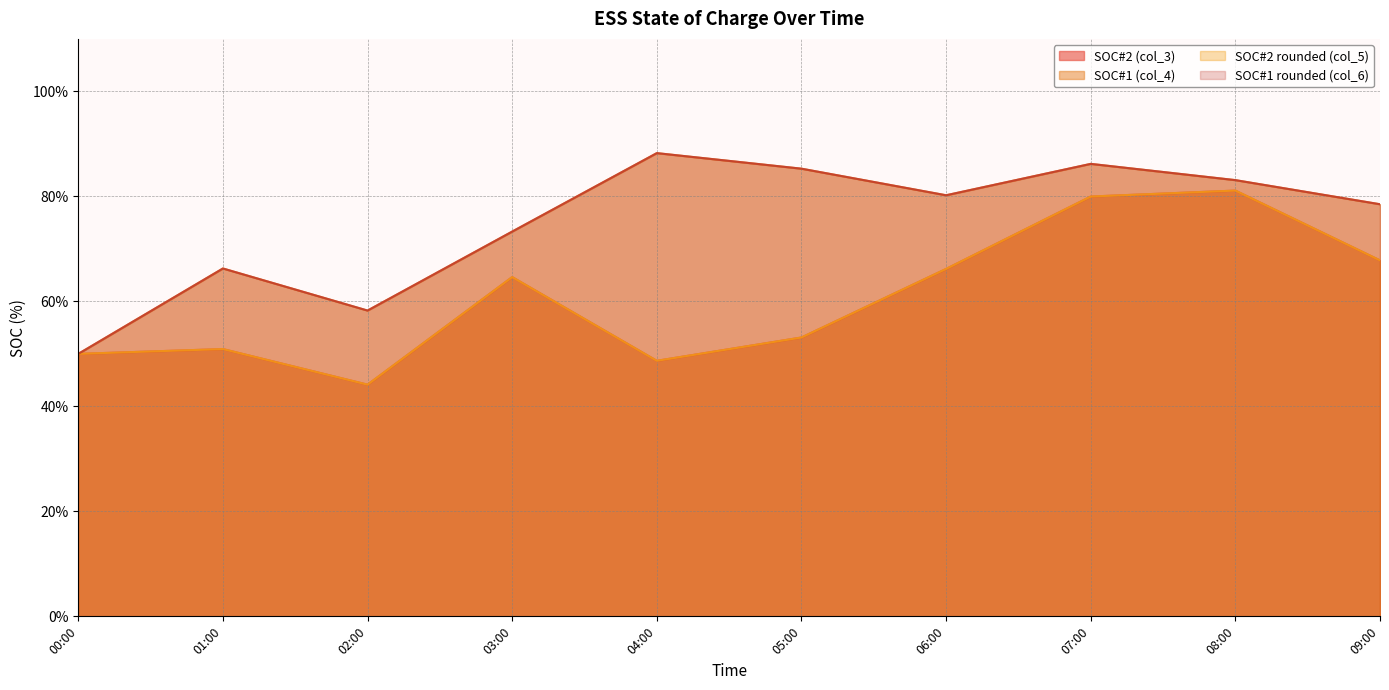

Is it true that SOC#1 (col_4) equals 130.0 at 08:15?

False